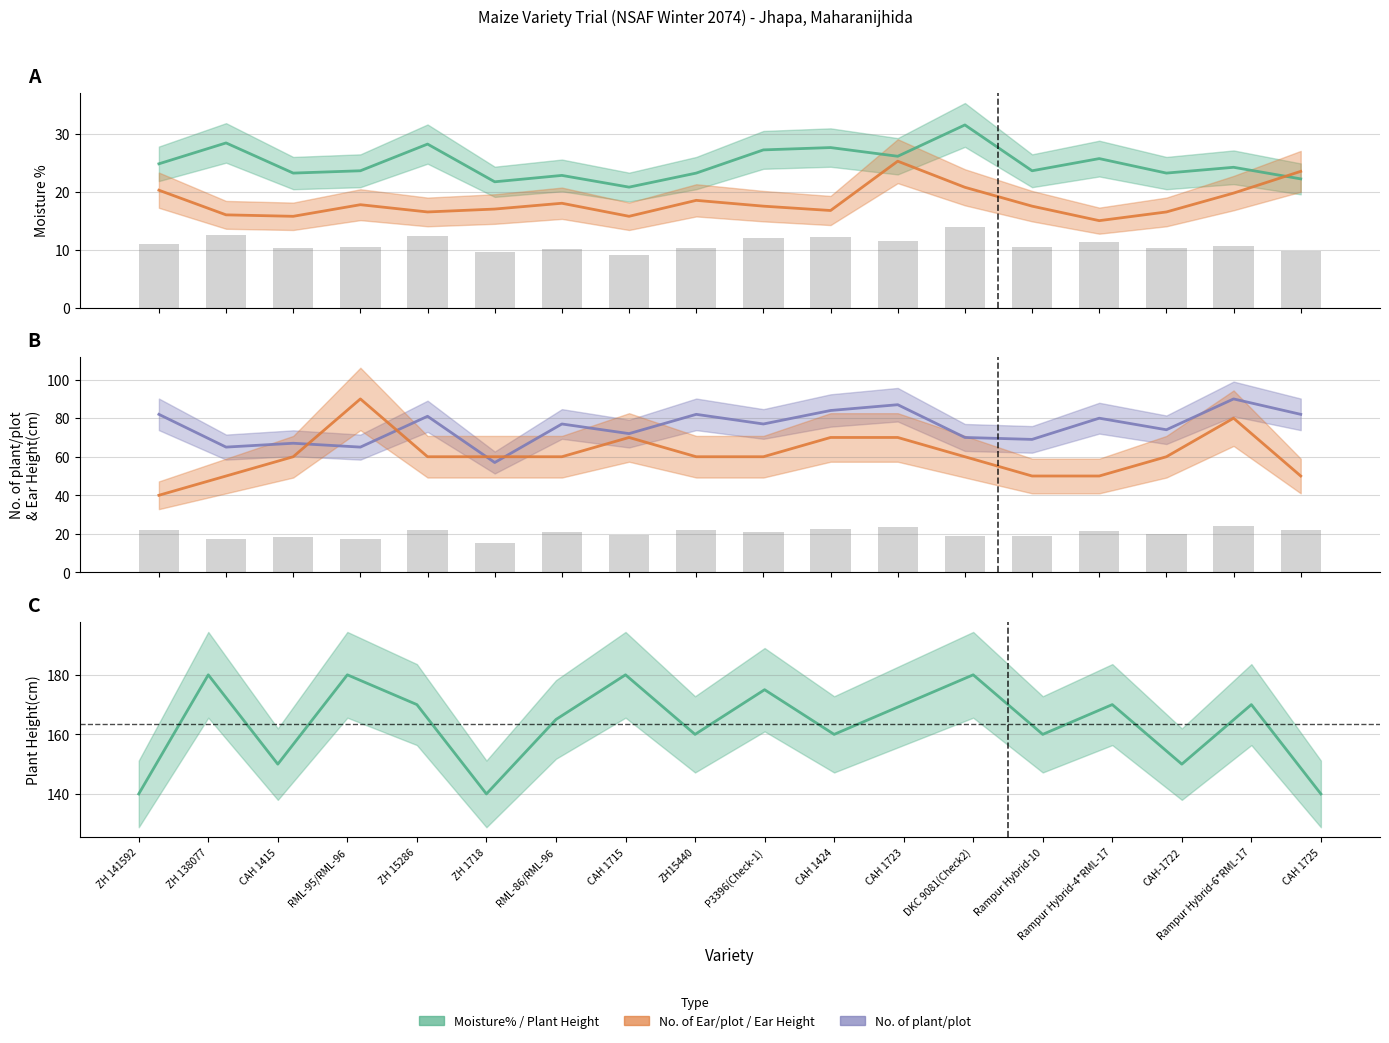

What is the lowest value of the Moisture% series?

20.8